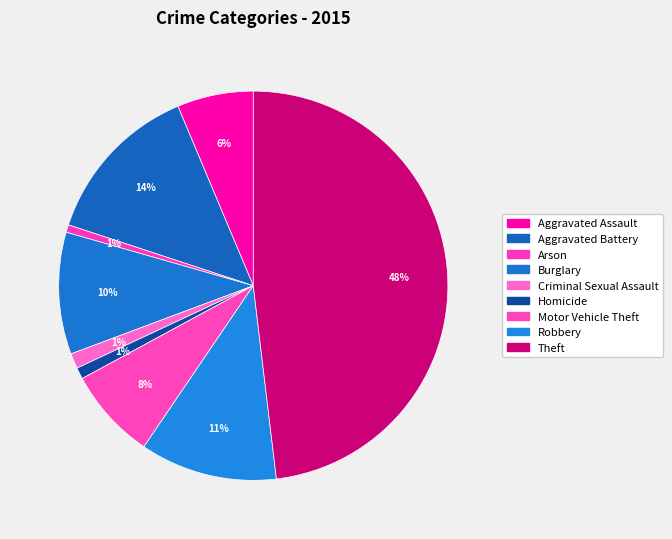

Which has a higher value, Aggravated Assault or Arson?

Aggravated Assault